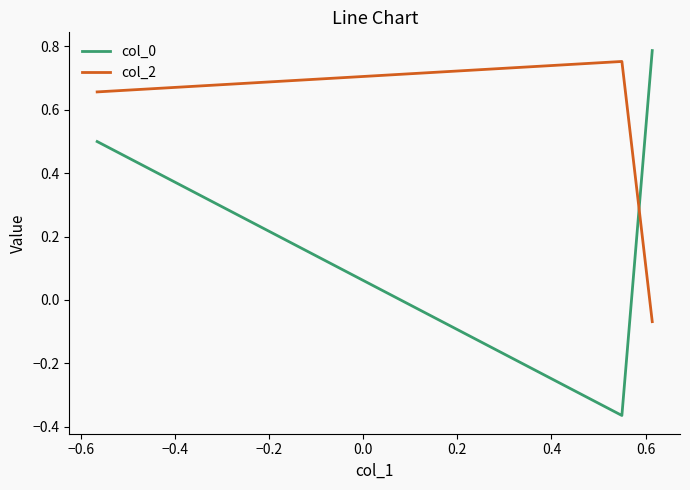

The col_0 series shows -0.3 at −0.6. True or false?

False